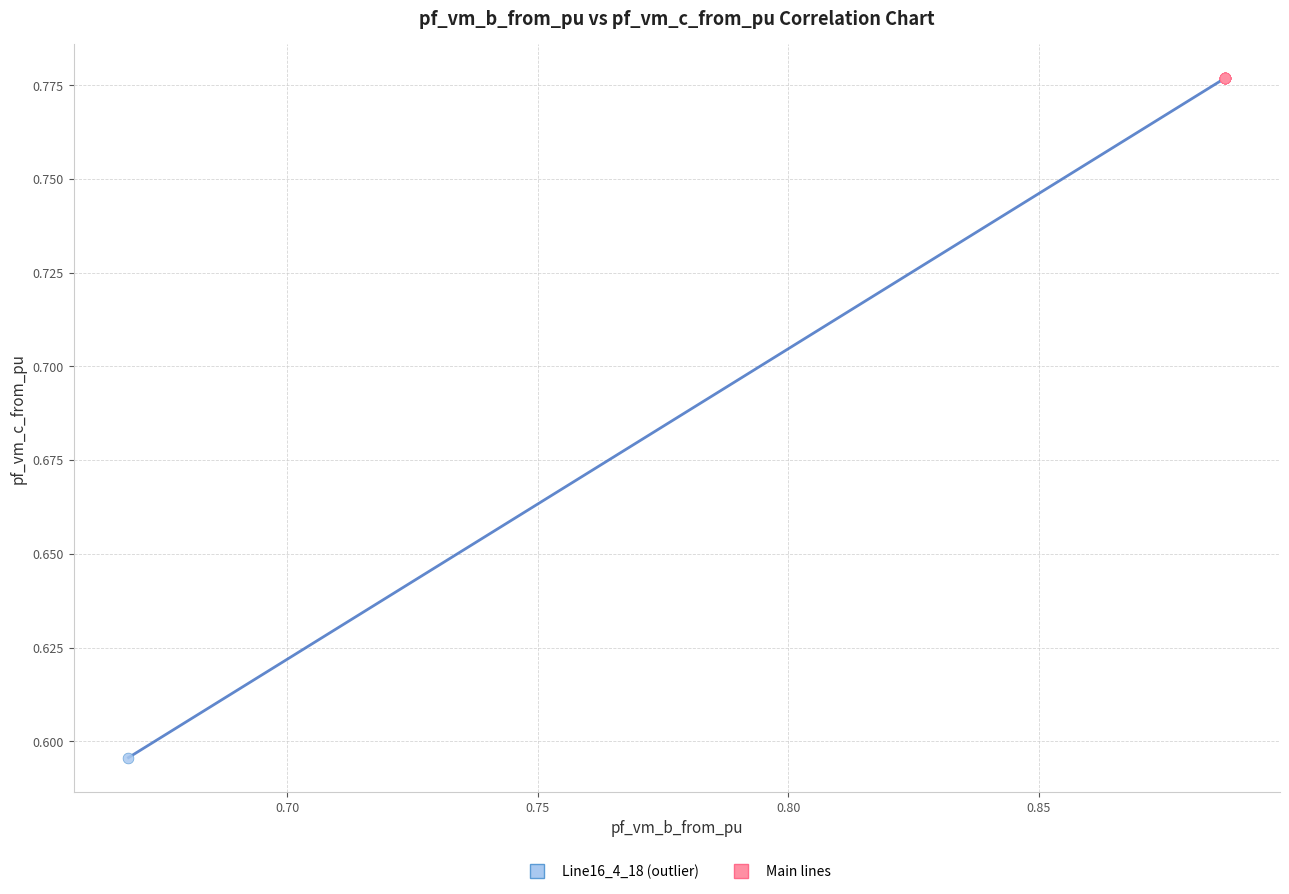

Which series contains the highest Y value?

Main lines